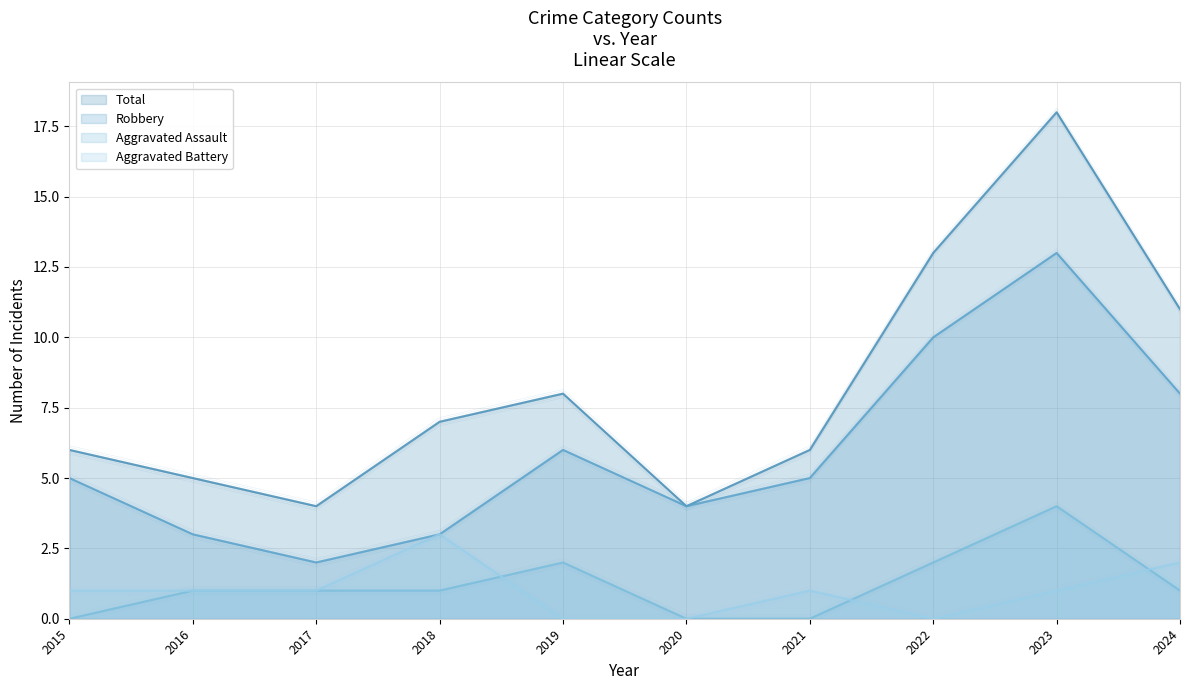

At which category is the sum across all series the highest?

2023